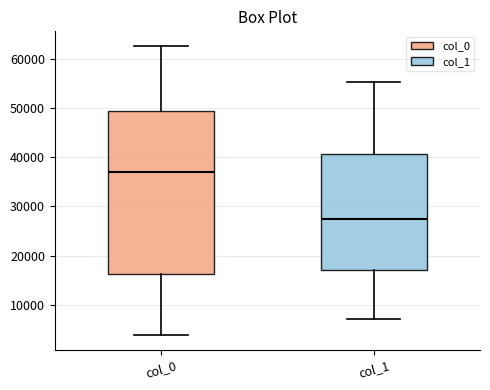

Reading left to right, read every box against the y-axis: the position of its median line, the range the box covers, and the ends of its whiskers. The values are not printed on the chart, so give them approximately, as read against the axis.

col_0: median 37000, box 16000 to 50000, whiskers 4000 to 63000
col_1: median 27000, box 17000 to 41000, whiskers 7000 to 55000